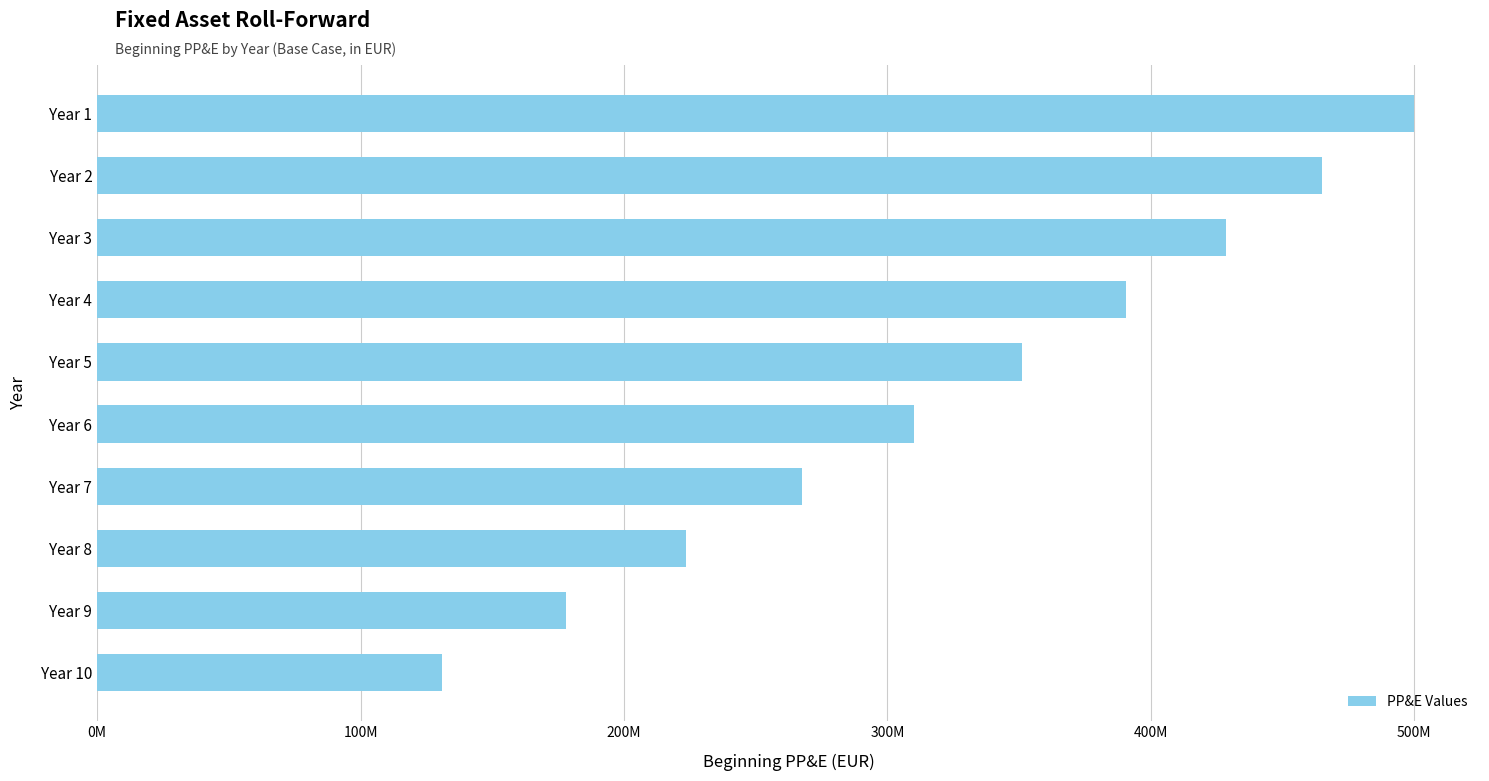

Does the chart contain any negative values?

No